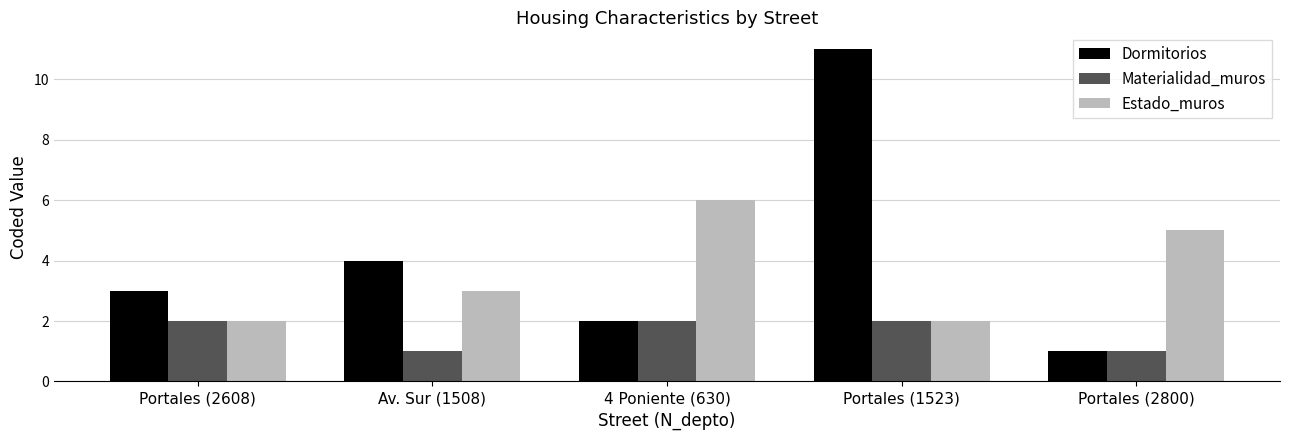

The value of Materialidad_muros at Portales (2800) is 2. True or false?

False